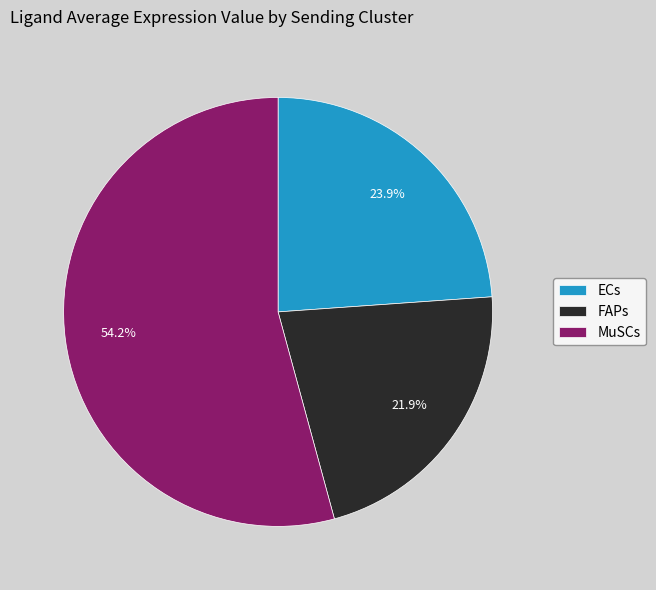

True or false: FAPs accounts for 22% of the total.

True